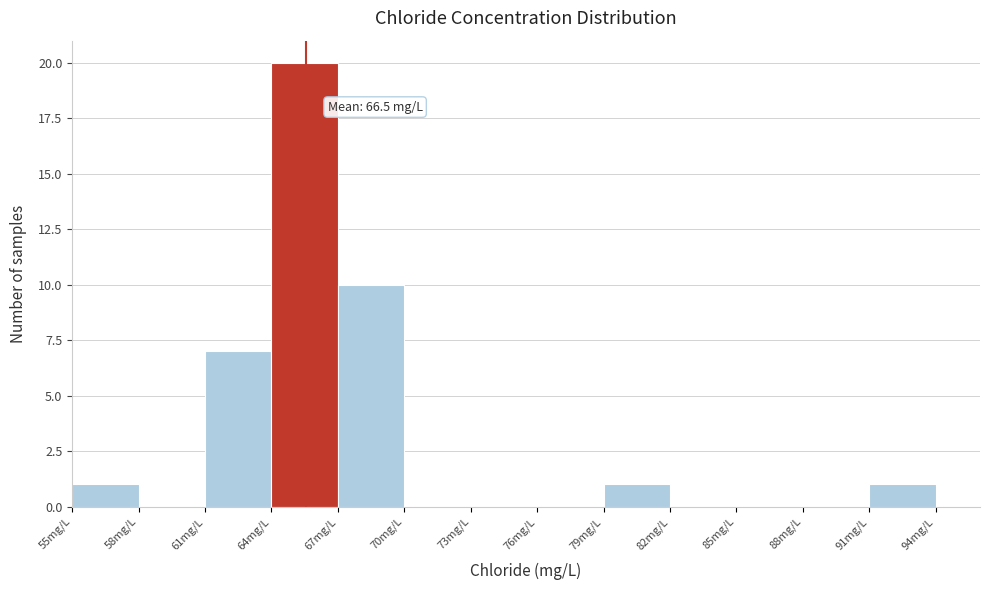

Which range on the x-axis has the tallest bar?

64 to 67